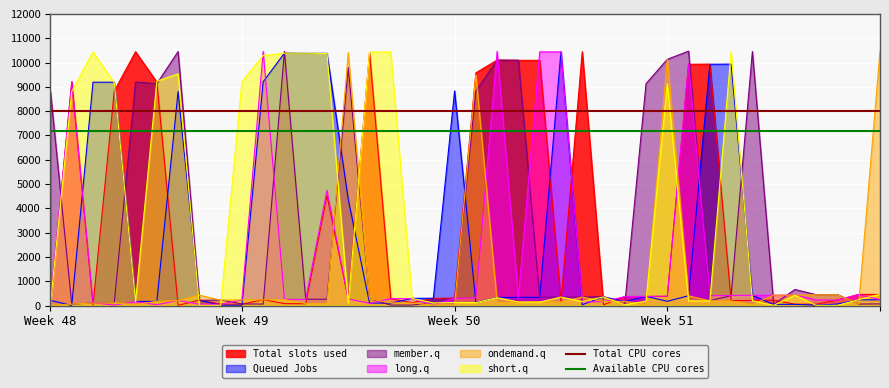

What is the maximum value for short.q?

10452